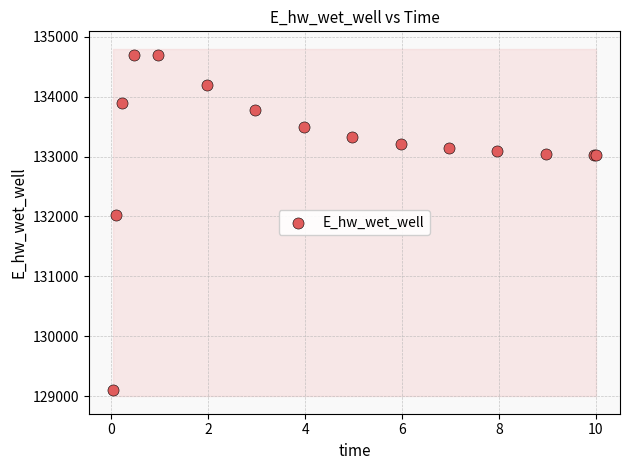

What Y value in the scatter plot is closest to 131899?

132021.1